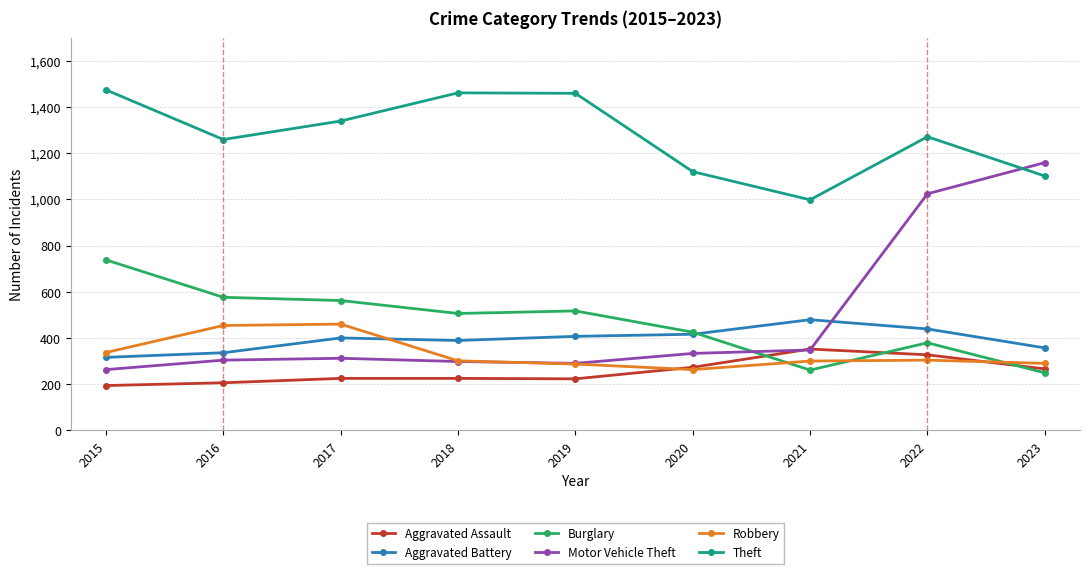

True or false: Aggravated Battery and Aggravated Assault cross at least once.

False